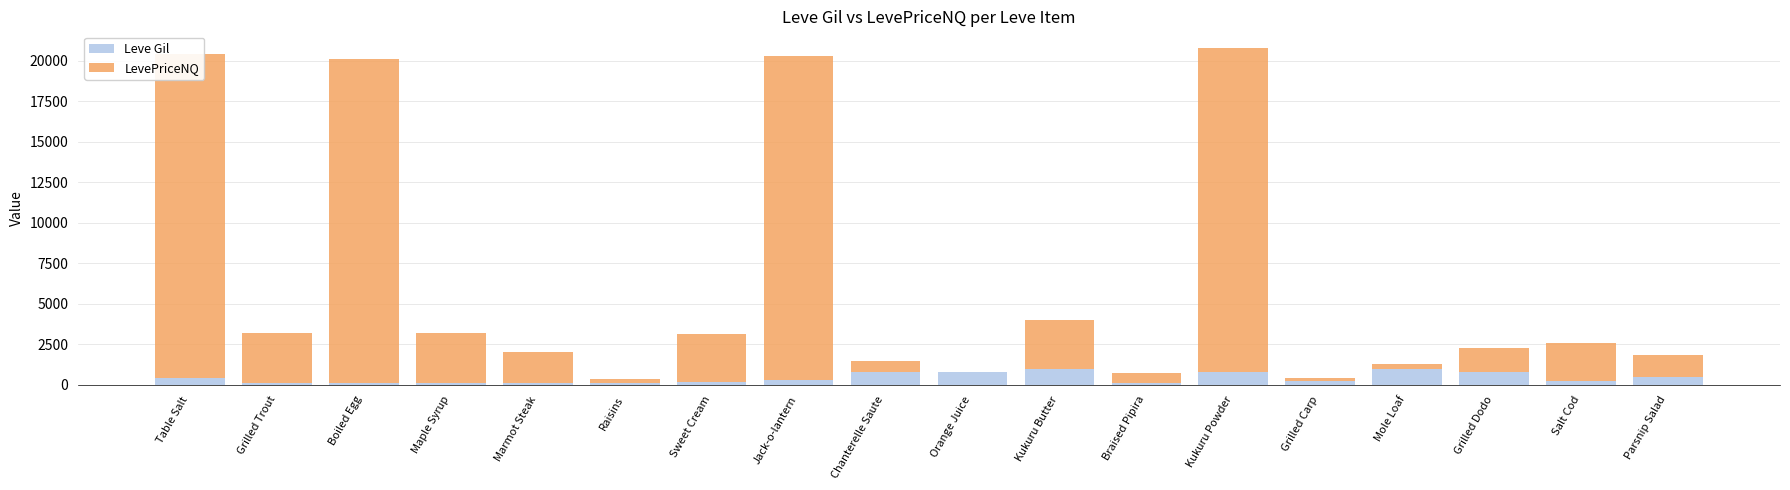

Rank the series by their average value, from lowest to highest.

Leve Gil, LevePriceNQ